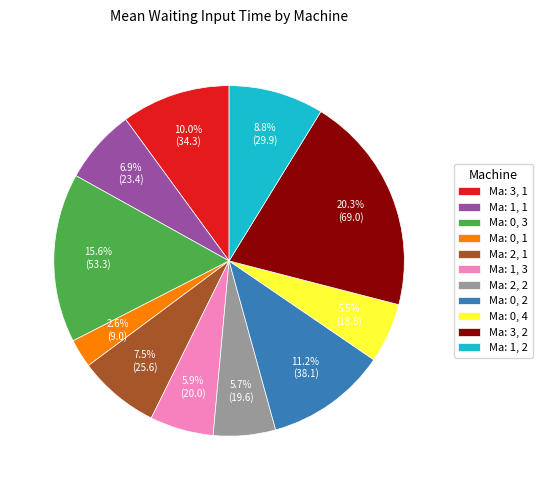

How many segments does this pie chart have?

11